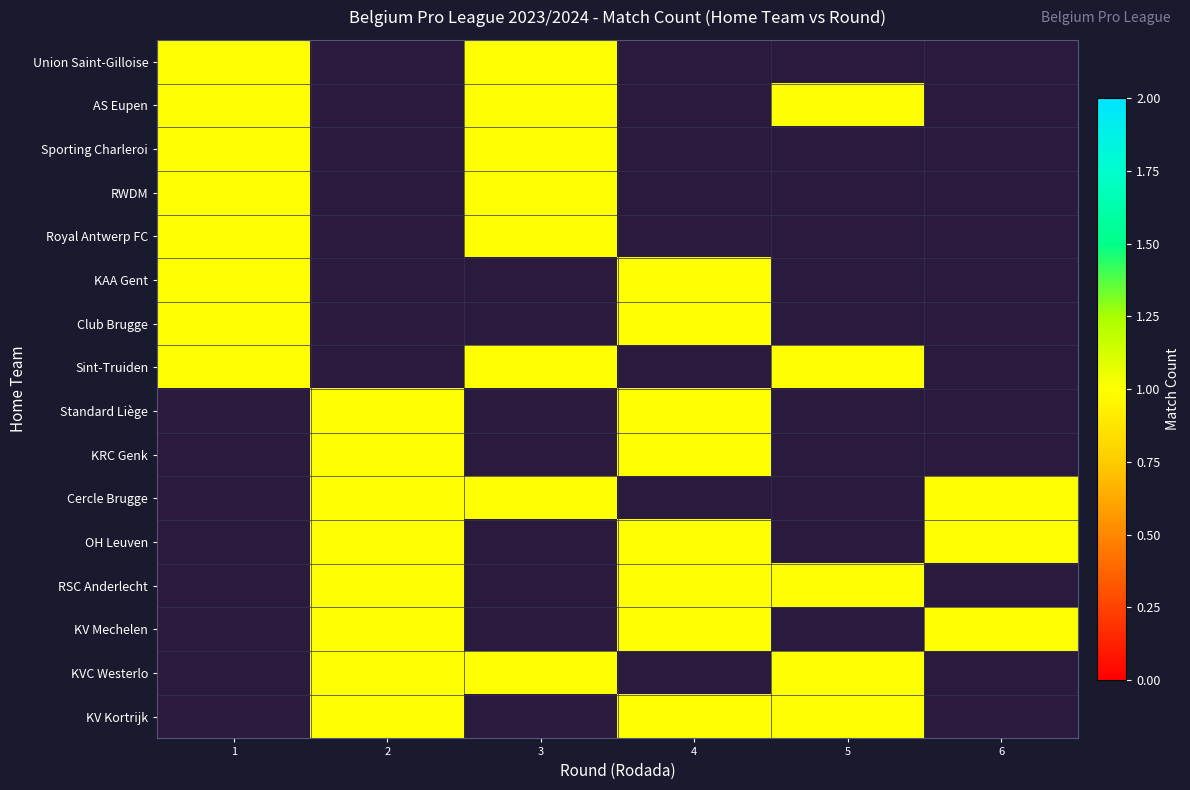

How many positive values does the Sint-Truiden series have?

3